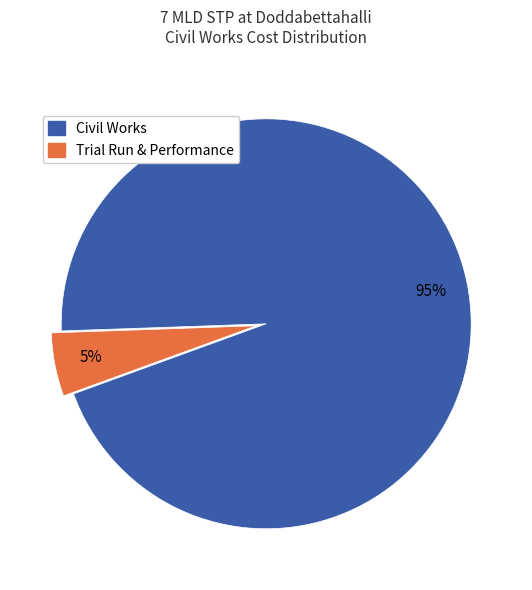

Count the number of slices in the pie.

2